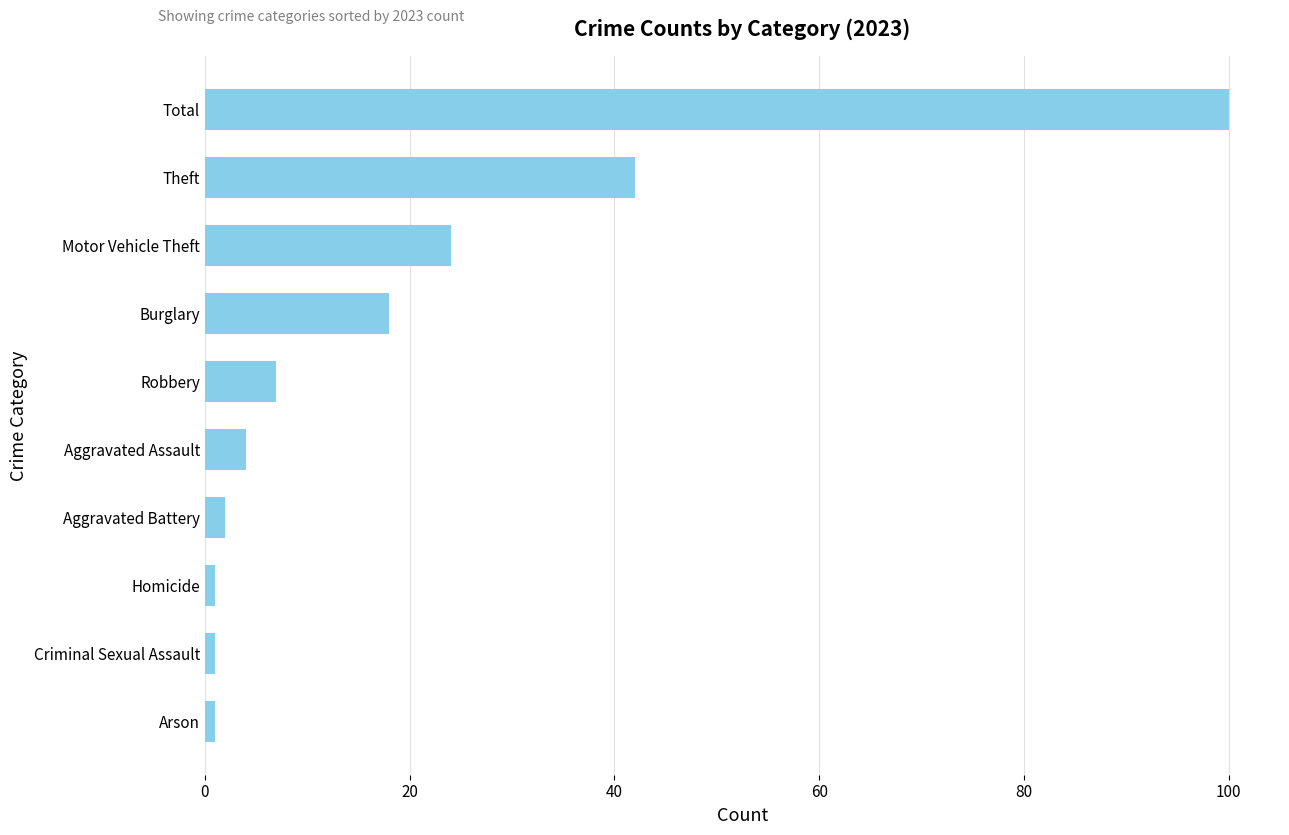

How many bars are there in total?

10